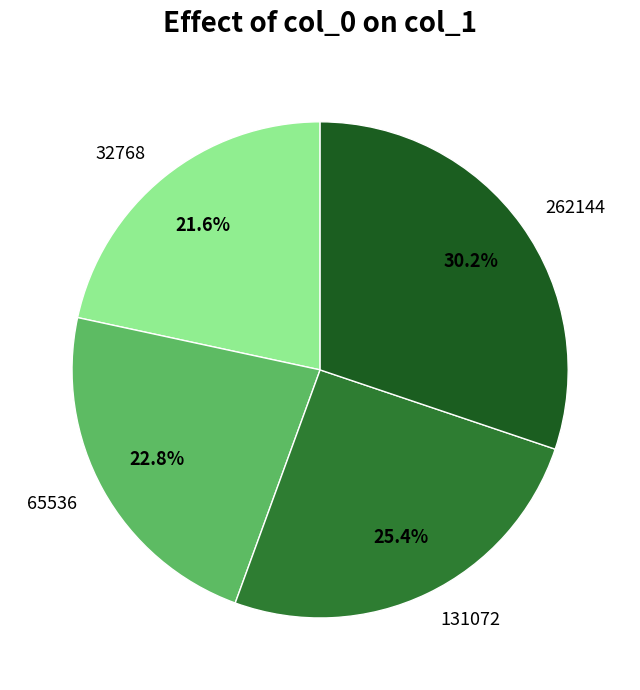

Approximately how many times larger is the value at 65536 compared to 32768?

1.1